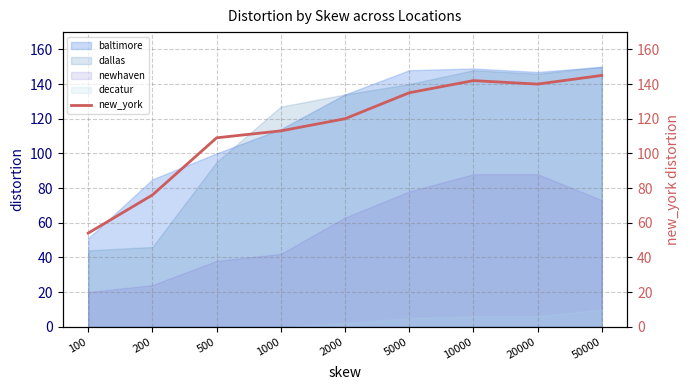

Reading left to right, extract all data points from this chart.

100=54	200=76	500=109	1000=113	2000=120	5000=135	10000=142	20000=140	50000=145